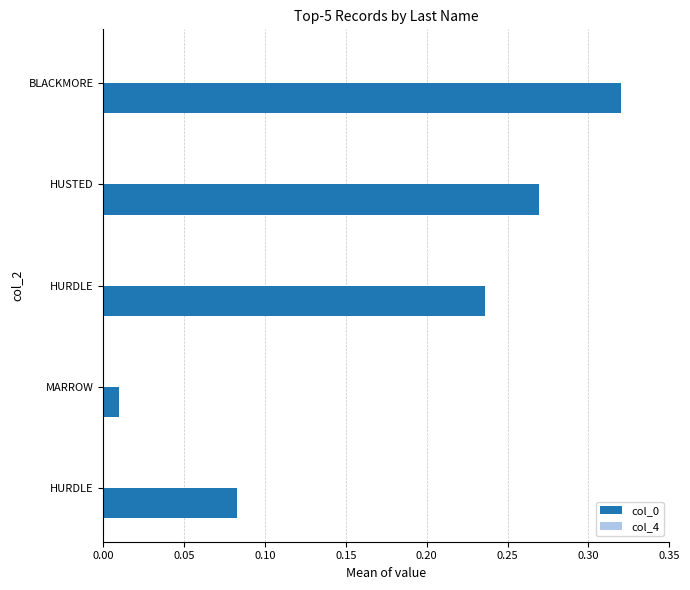

At which category is the sum across all series the highest?

BLACKMORE